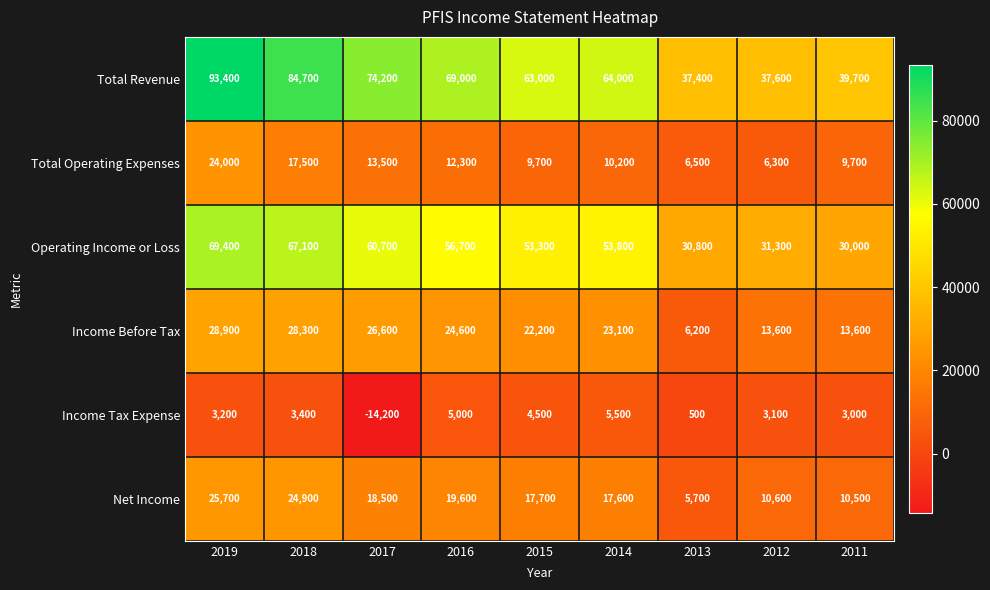

What is the maximum value for Income Tax Expense?

5500